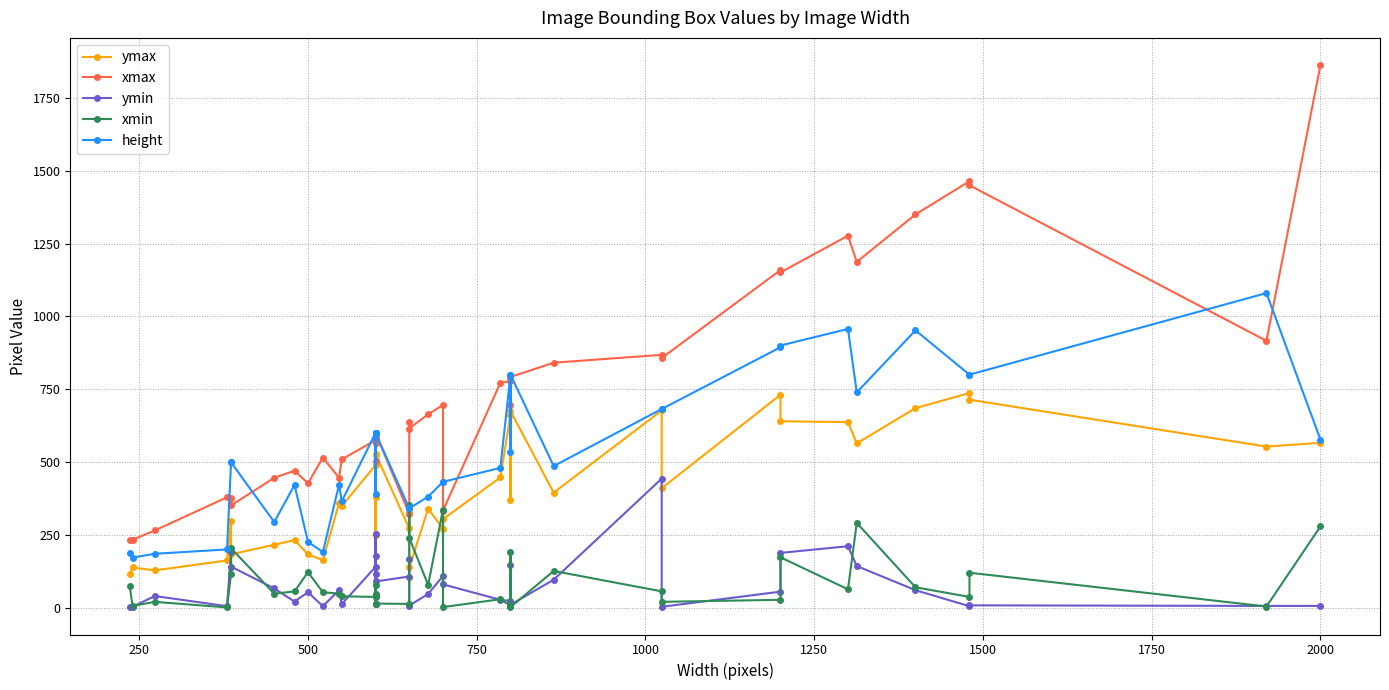

Reading right to left, extract all data points from this chart.

ymax: 566	553	714	737	685	564	637	640	731	410	677	395	675	370	663	447	304	271	340	138	327	272	529	567	250	380	525	489	349	359	163	183	232	216	183	299	162	128	138	117
xmax: 1863	916	1450	1464	1350	1187	1277	1151	1159	857	868	841	792	695	777	772	333	696	664	615	636	322	600	582	502	567	582	575	509	446	515	427	470	446	351	377	379	265	233	231
ymin: 6	6	8	5	60	143	211	188	55	3	443	96	10	146	23	27	80	109	47	7	167	107	90	253	11	179	117	140	12	60	5	53	21	66	141	191	5	40	3	3
xmin: 279	4	120	37	70	291	63	173	27	20	56	126	2	190	7	29	2	337	78	240	353	13	14	48	79	41	11	37	39	48	53	122	56	48	204	116	1	20	6	73
height: 577	1080	800	800	952	739	957	900	894	682	682	486	800	533	800	480	432	432	381	341	341	341	600	600	600	389	600	600	365	422	191	226	421	294	499	499	200	185	172	186